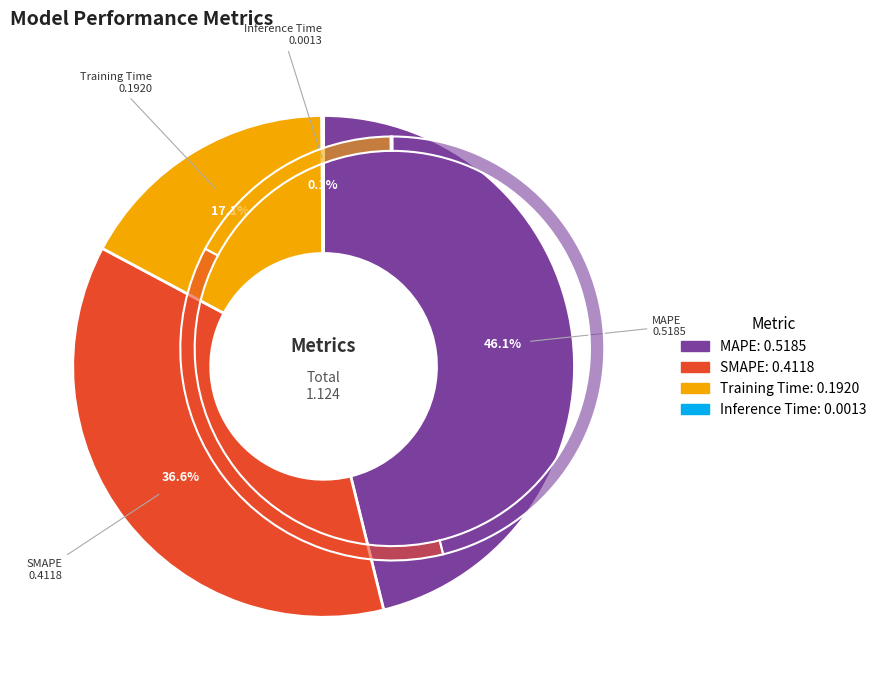

How many segments does this pie chart have?

4